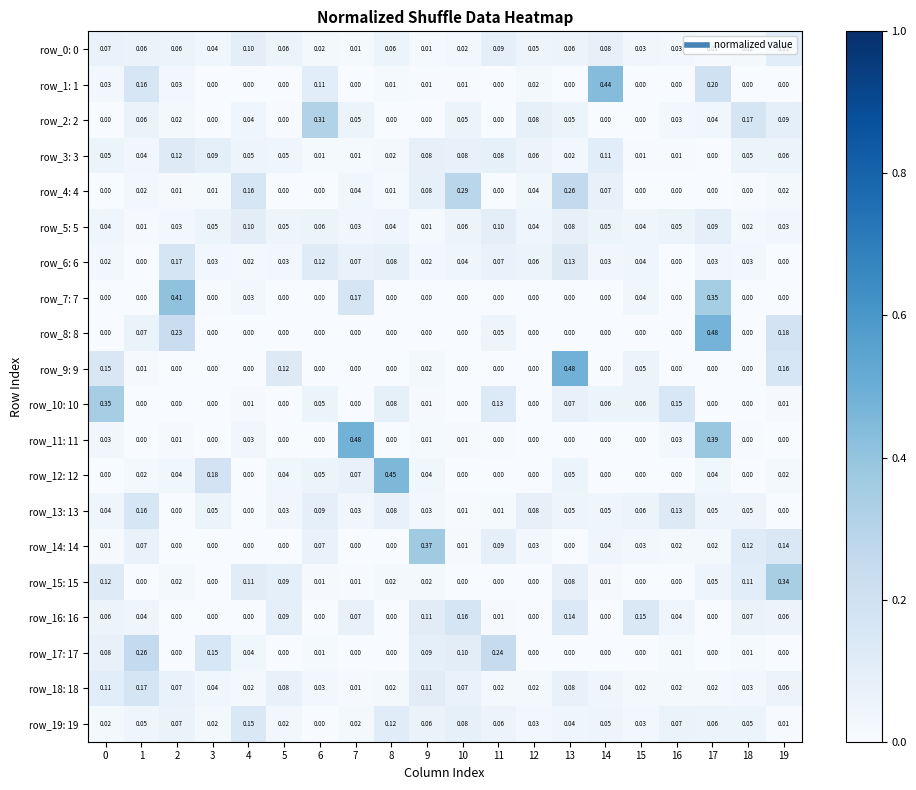

Is the value of row_2: 2 at 12 greater than the value of row_16: 16 at 10?

No